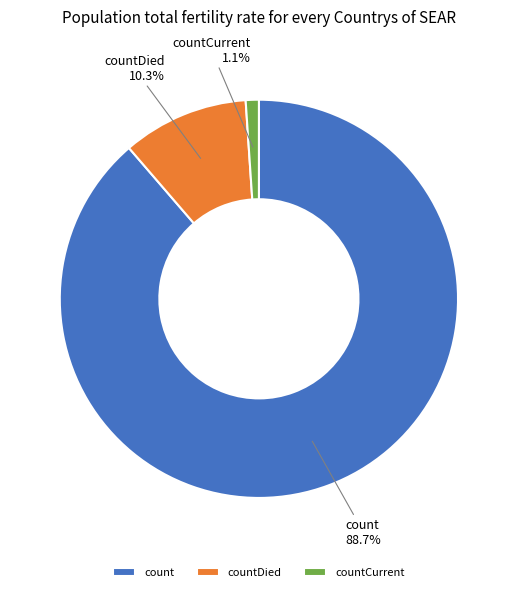

How many segments does this pie chart have?

3